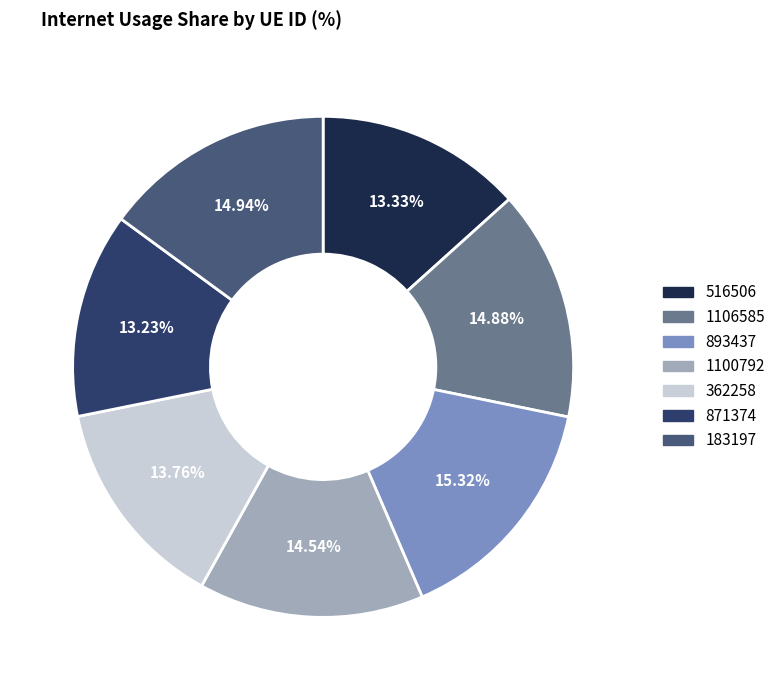

Is there a majority slice in this chart?

No